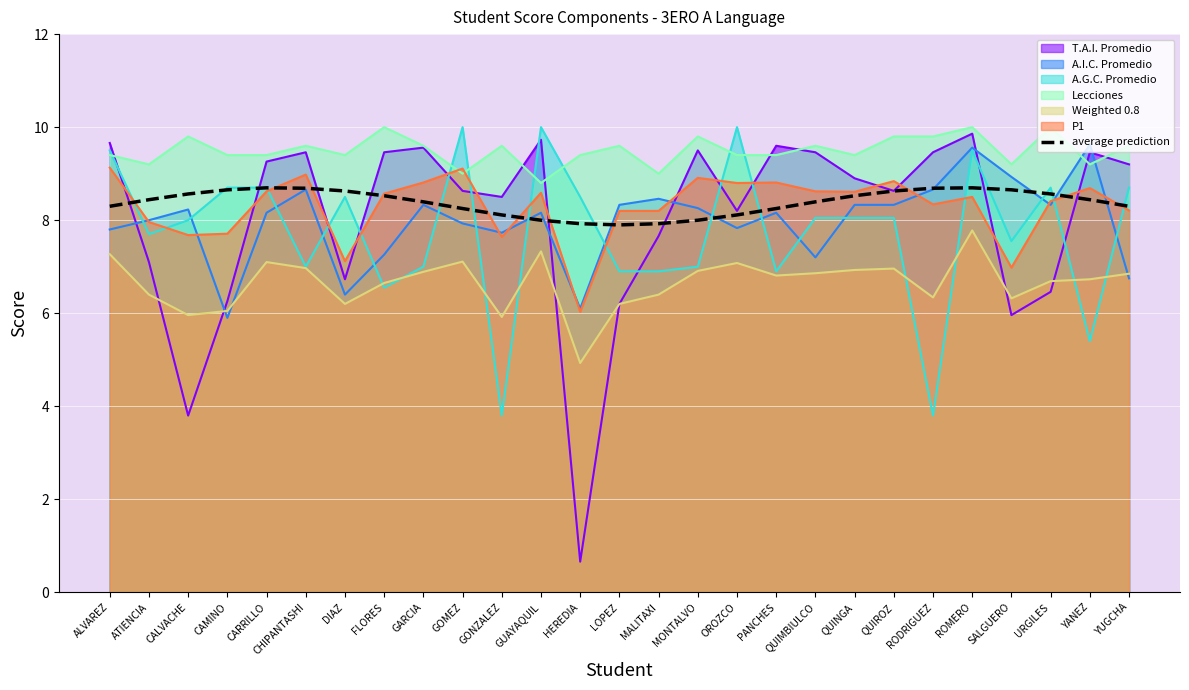

What is the label of the 25th point from the right?

CALVACHE